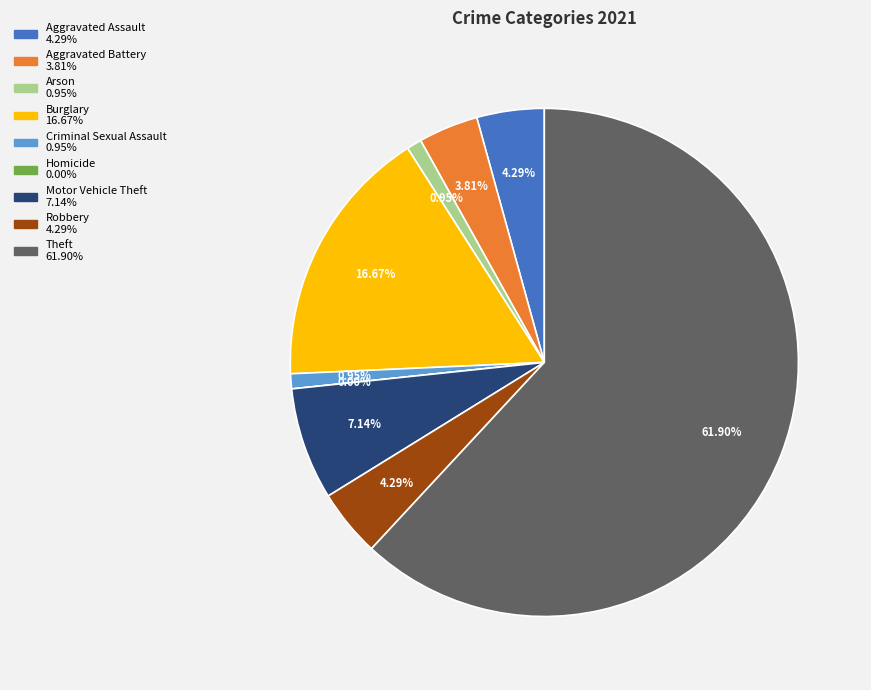

How much of the chart is everything except Homicide?

100.0%